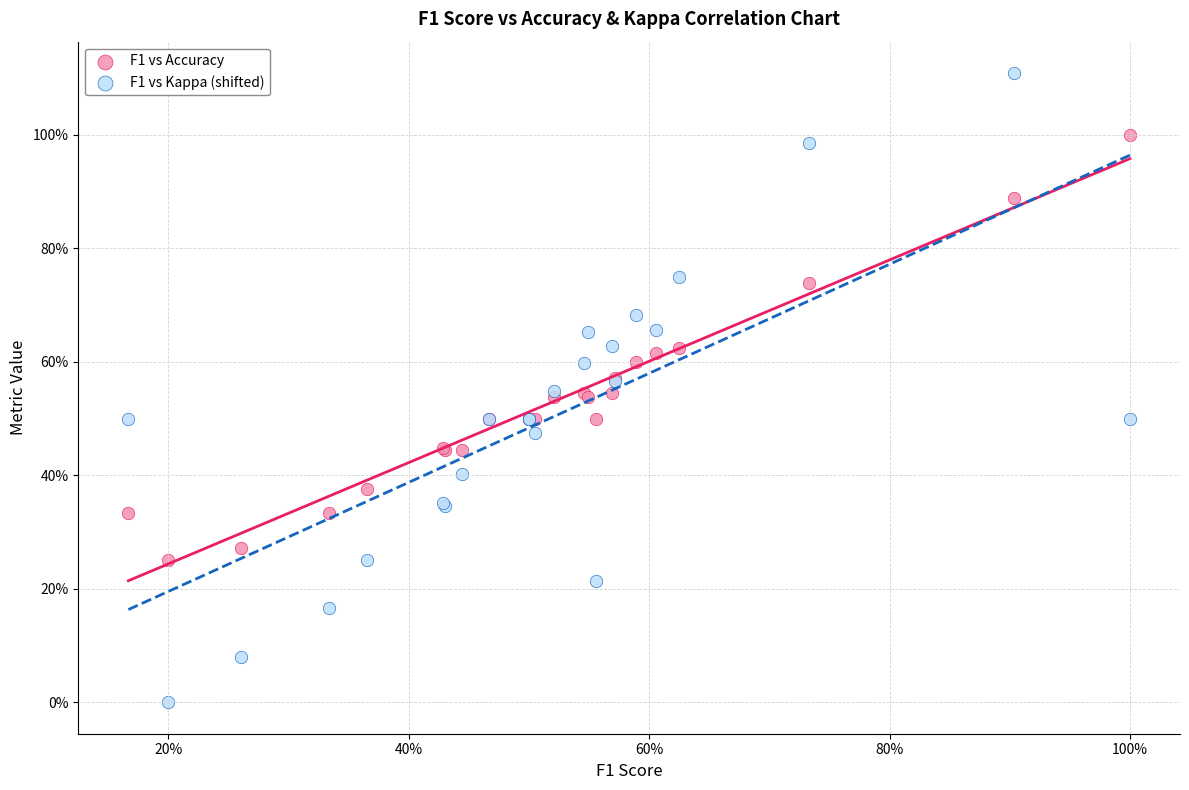

Which series reaches the maximum Y coordinate?

F1 vs Kappa (shifted)